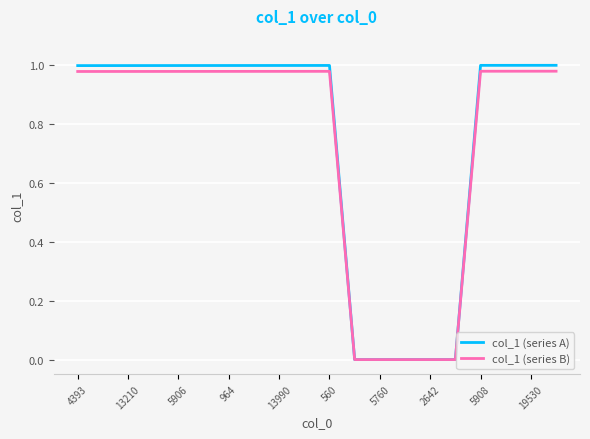

Which series has the widest spread of values?

col_1 (series A)